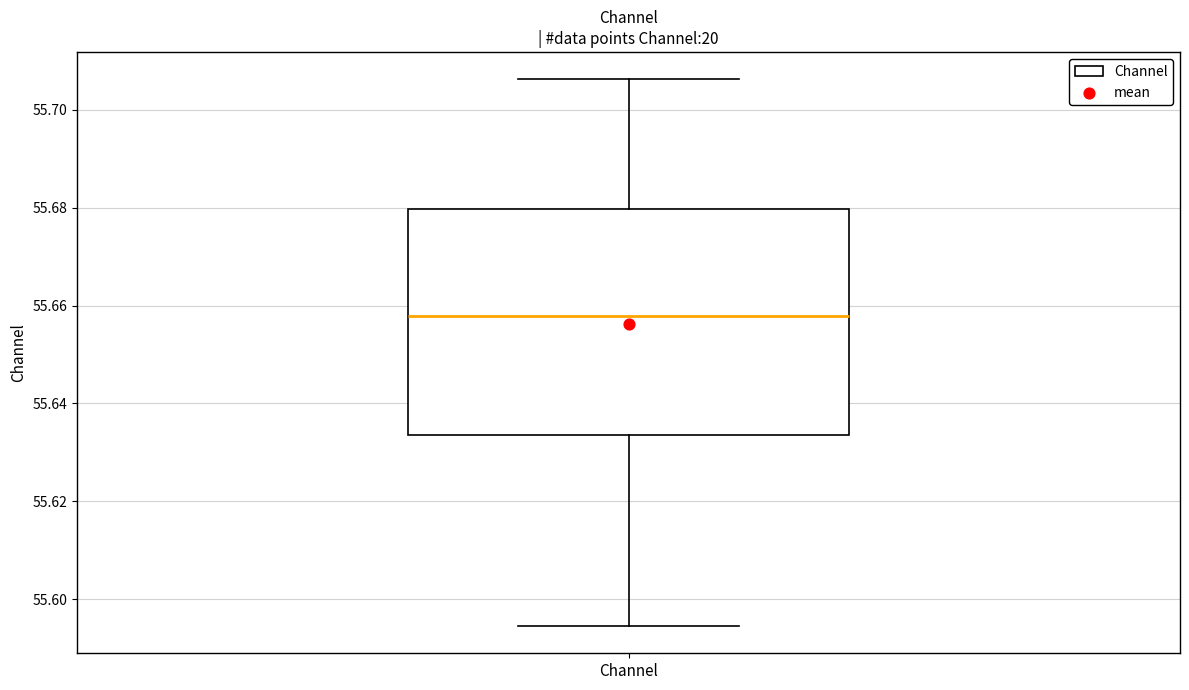

Read this box plot against the y-axis: the position of the median line, the range covered by the box, and the ends of both whiskers. The values are not printed on the chart, so give them approximately, as read against the axis.

median 55.658, box 55.634 to 55.680, whiskers 55.594 to 55.706